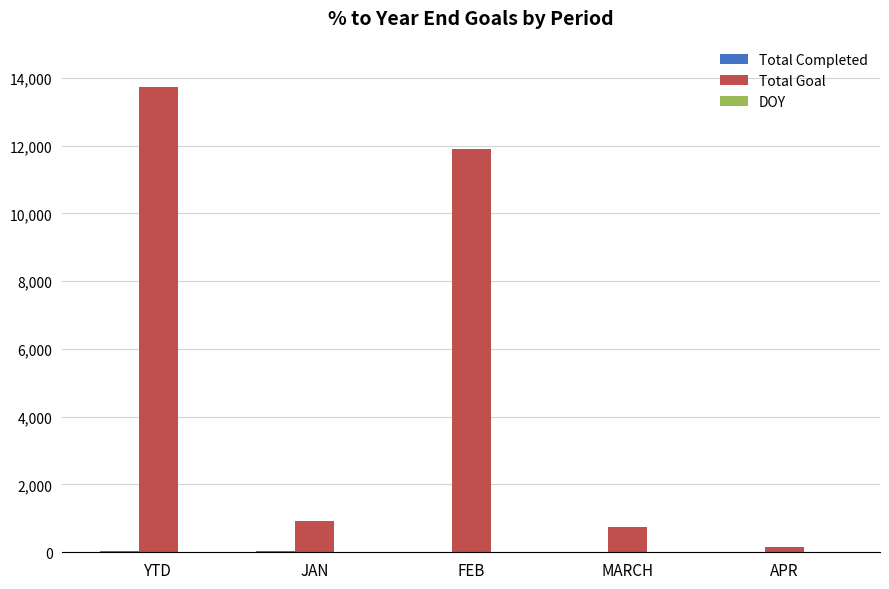

At which category does the chart reach its peak across all series?

YTD